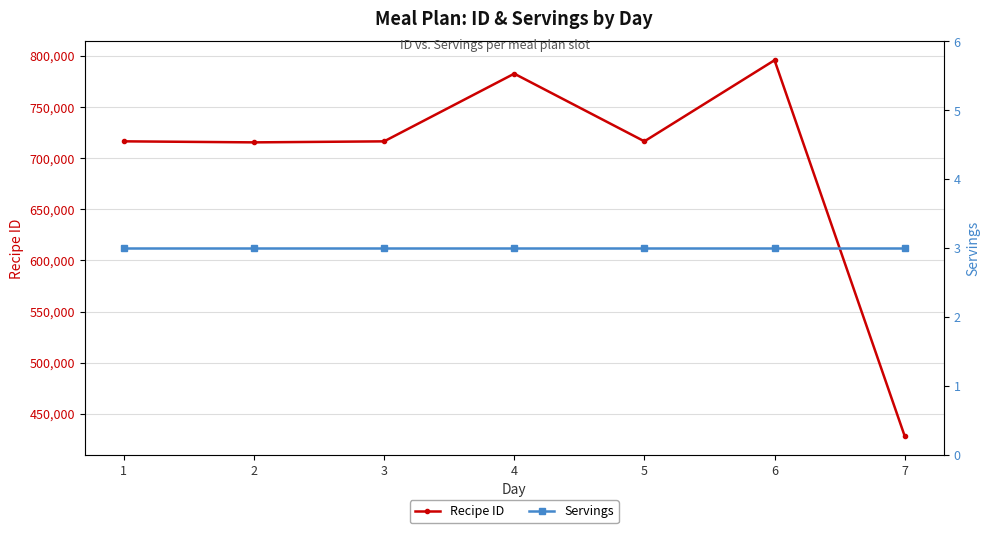

What is the spread (max minus min) of values at 5?

716426